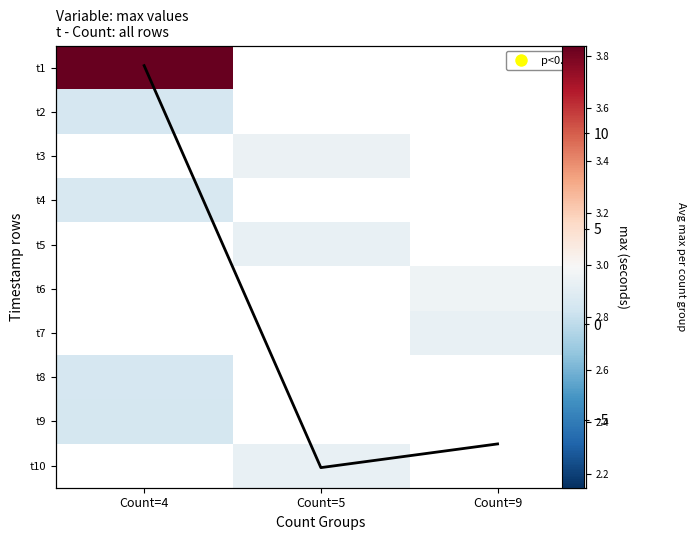

At which label does t2 reach its minimum?

Count=4